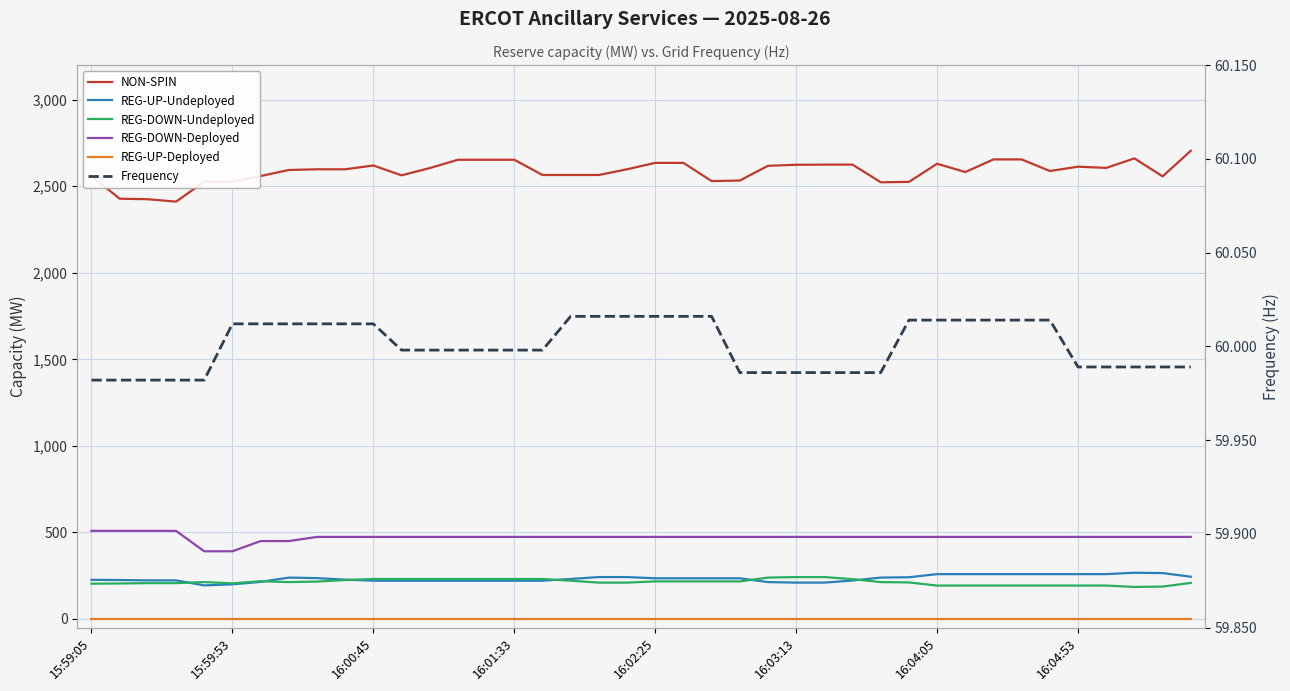

True or false: REG-UP-Deployed has a value of 0.0 at 18.

True